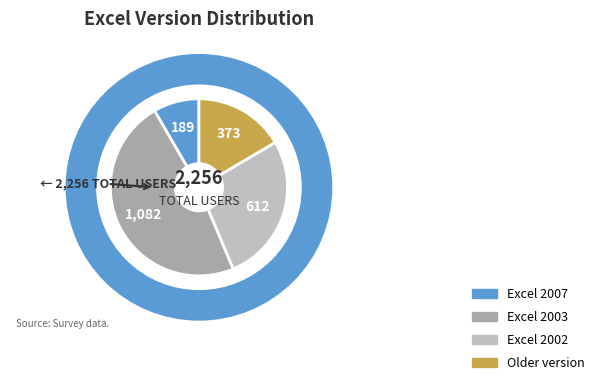

Which slice is the smallest?

Excel 2007